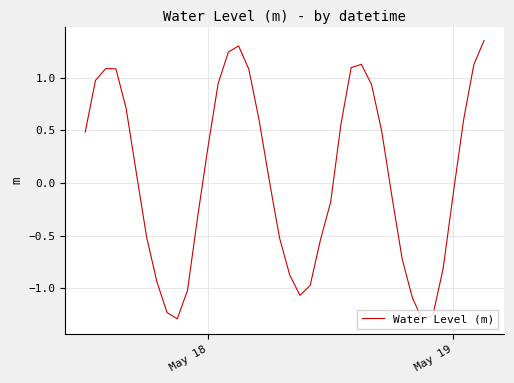

What is the difference between the maximum and minimum values?

2.7